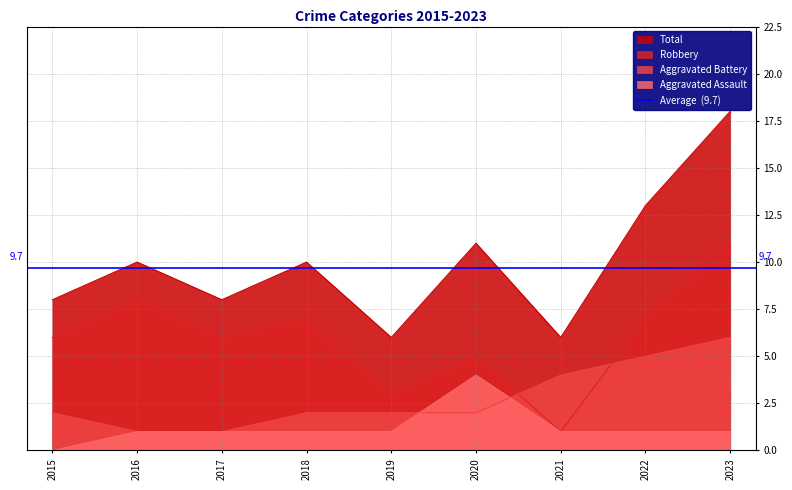

How many distinct data groups are displayed?

4